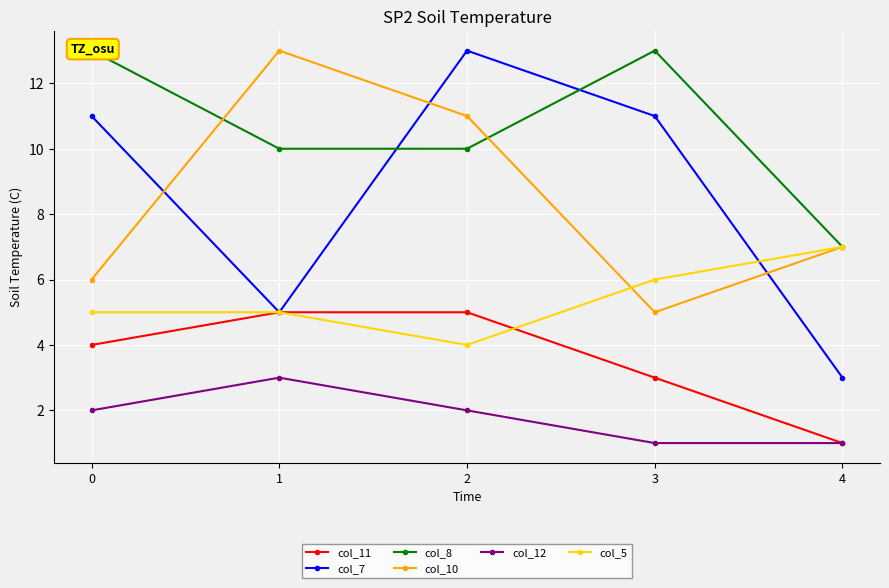

Reading left to right, extract all data points from this chart.

col_11: 0=4	1=5	2=5	3=3	4=1
col_7: 0=11	1=5	2=13	3=11	4=3
col_8: 0=13	1=10	2=10	3=13	4=7
col_10: 0=6	1=13	2=11	3=5	4=7
col_12: 0=2	1=3	2=2	3=1	4=1
col_5: 0=5	1=5	2=4	3=6	4=7